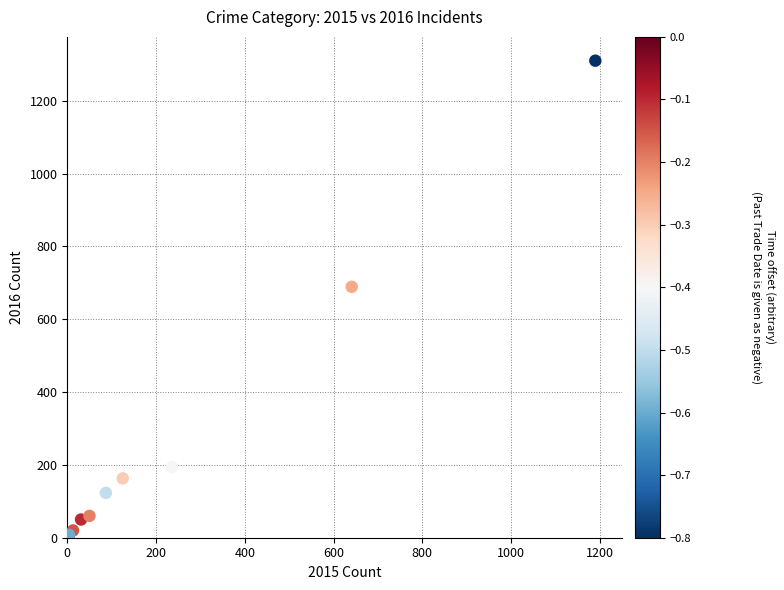

What Y value in the scatter plot is closest to 656?

689